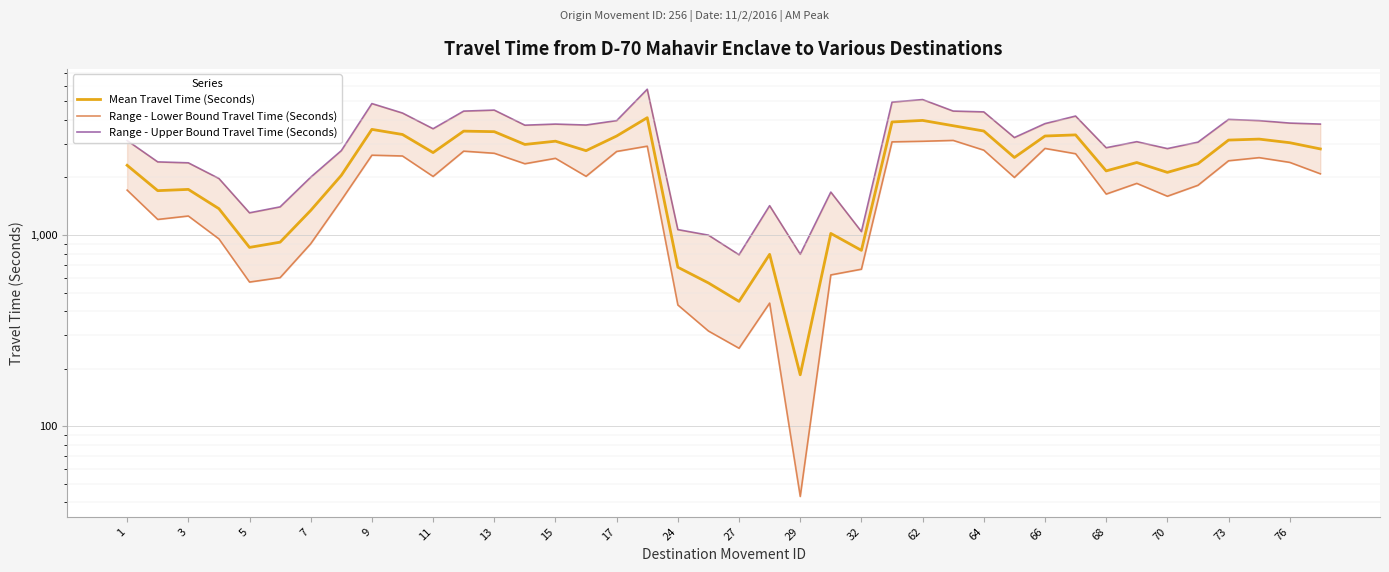

At how many categories does at least one series exceed 1800?

31